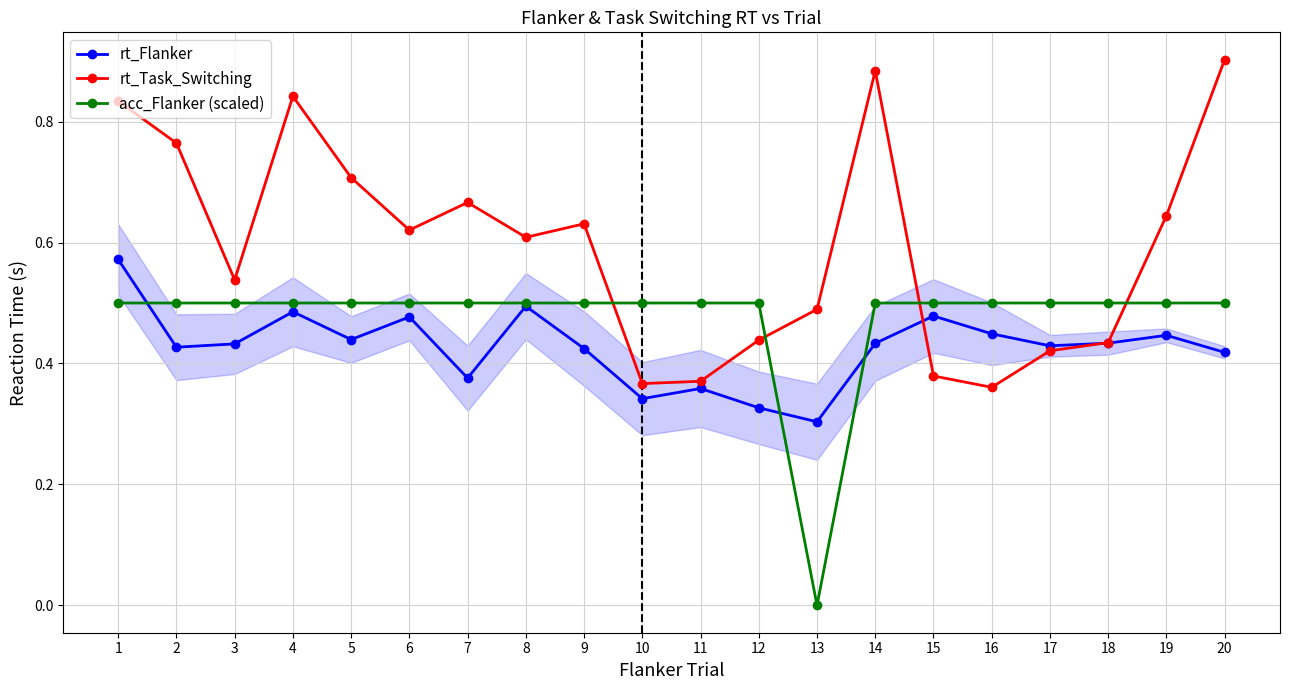

Is it true that rt_Task_Switching equals 0.3 at 8?

False